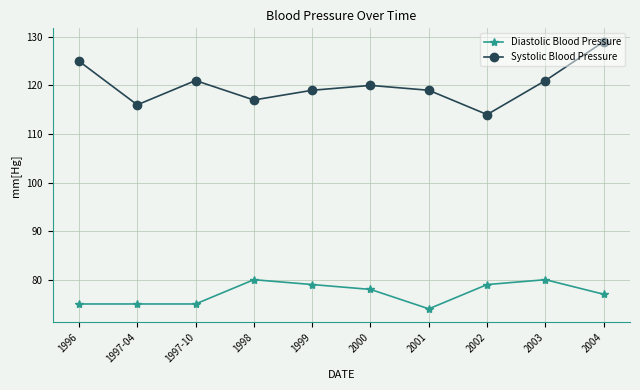

What is the total value across all series at 2002?

193